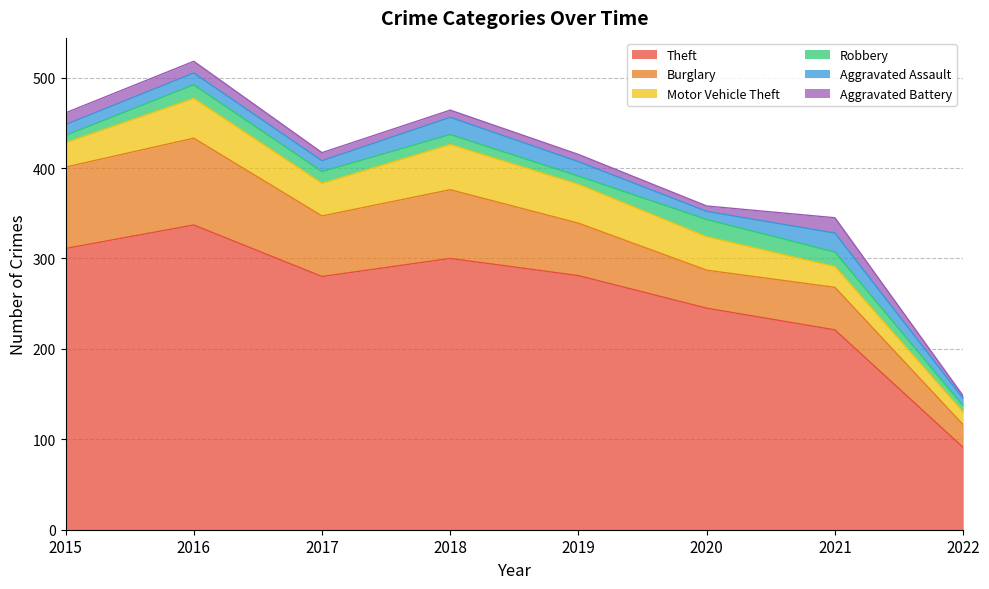

At 2015, list the series in order from largest to smallest.

Theft, Burglary, Motor Vehicle Theft, Aggravated Battery, Aggravated Assault, Robbery